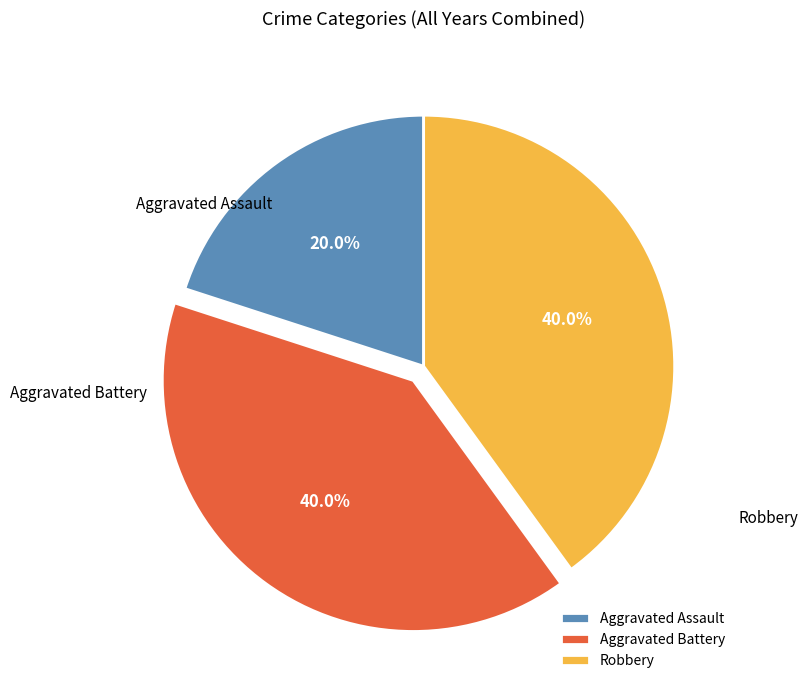

What is the change in value from Aggravated Assault to Robbery?

+1